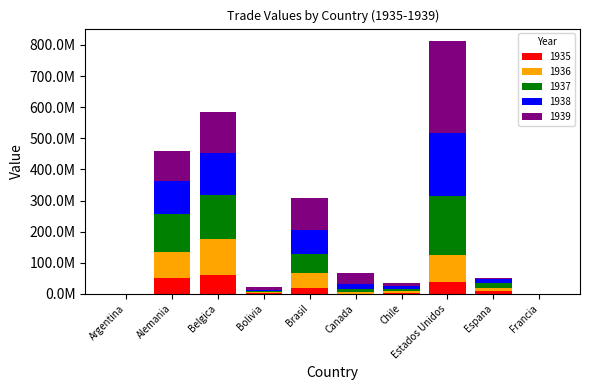

What is the sum of the 1938 values at Espana and Argentina?

11055139